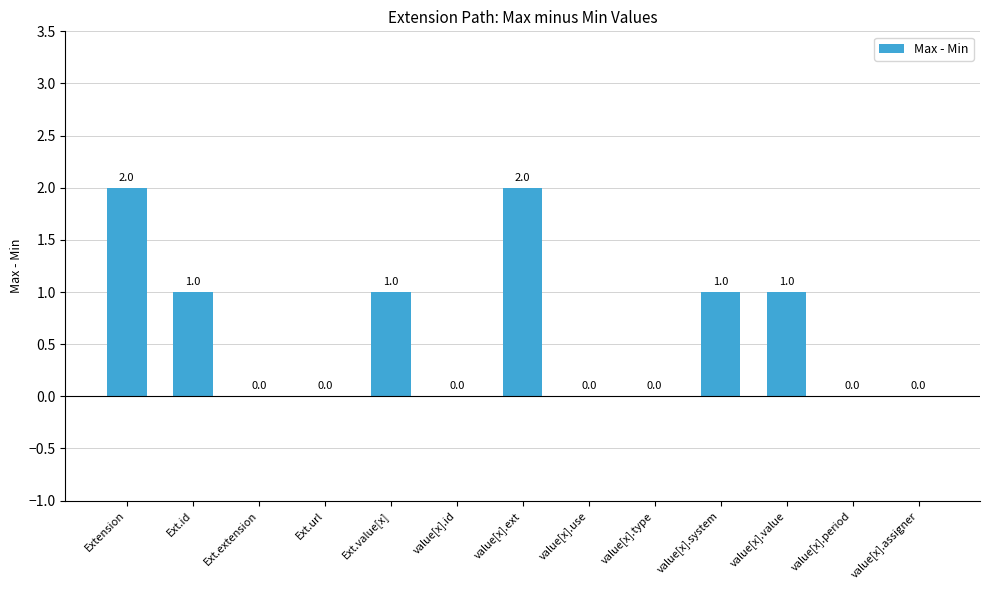

Reading left to right, extract all data points from this chart.

Extension=2	Ext.id=1	Ext.extension=0	Ext.url=0	Ext.value[x]=1	value[x].id=0	value[x].ext=2	value[x].use=0	value[x].type=0	value[x].system=1	value[x].value=1	value[x].period=0	value[x].assigner=0